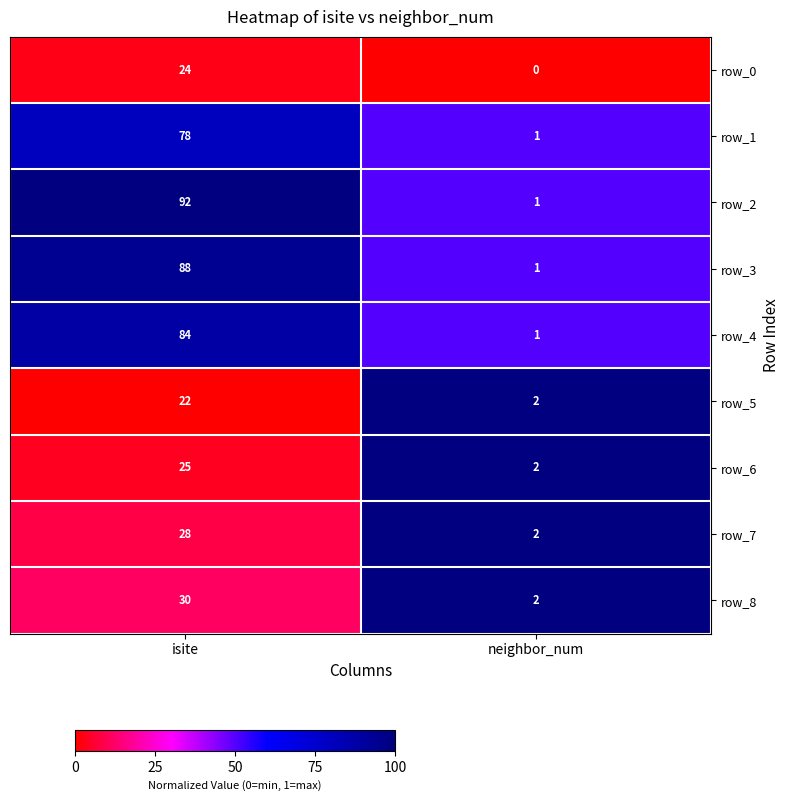

Reading left to right, what are all the values shown in this chart?

row_0: isite=24	neighbor_num=0
row_1: isite=78	neighbor_num=1
row_2: isite=92	neighbor_num=1
row_3: isite=88	neighbor_num=1
row_4: isite=84	neighbor_num=1
row_5: isite=22	neighbor_num=2
row_6: isite=25	neighbor_num=2
row_7: isite=28	neighbor_num=2
row_8: isite=30	neighbor_num=2